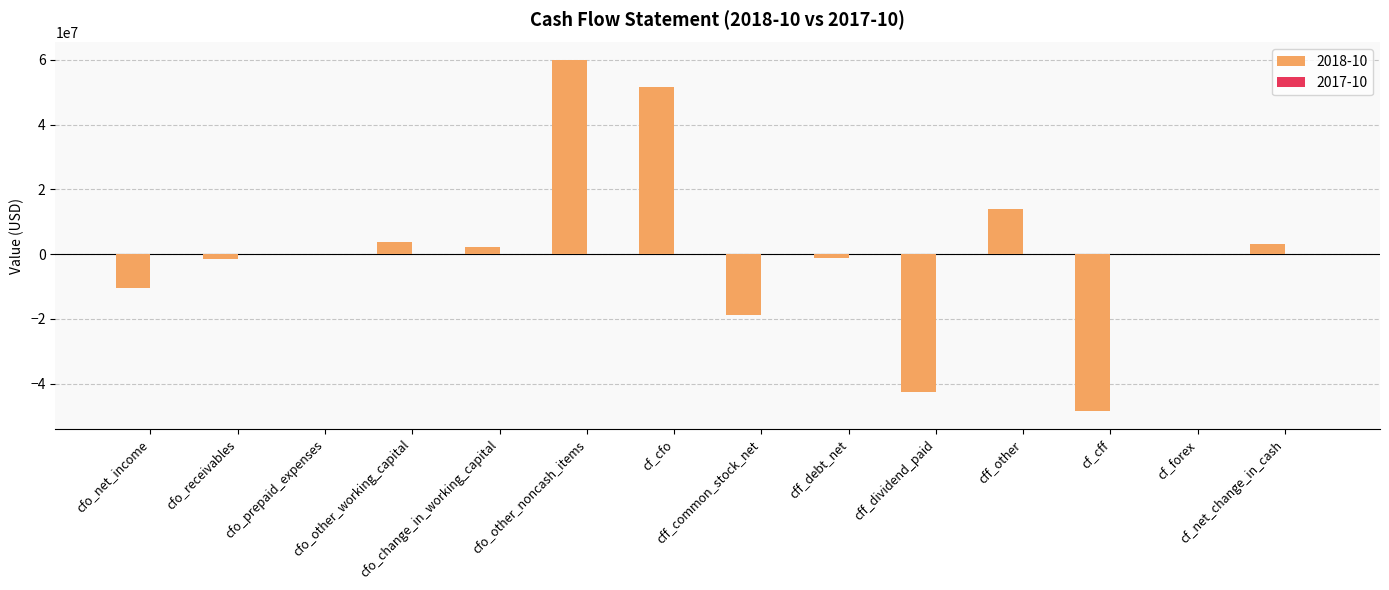

At which category does the chart reach its peak across all series?

cfo_other_noncash_items